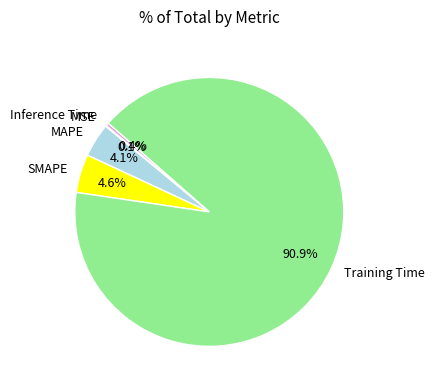

Is it true that Training Time is 91% of the pie?

True